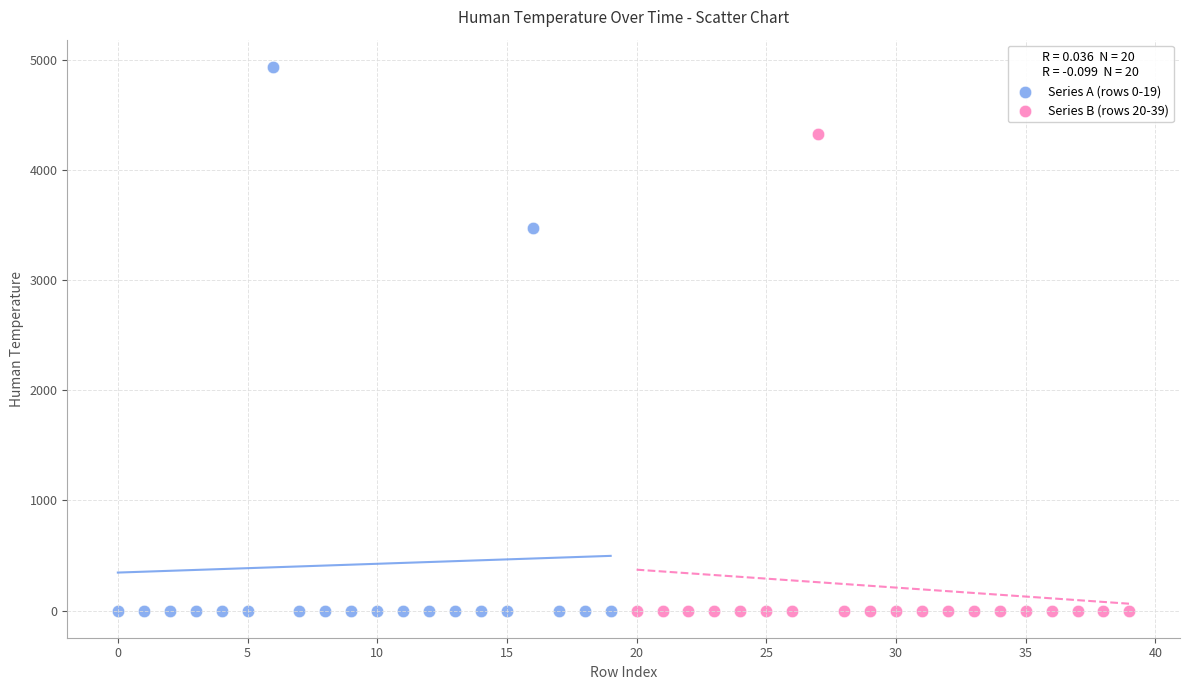

Which series contains the highest Y value?

Series A (rows 0-19)